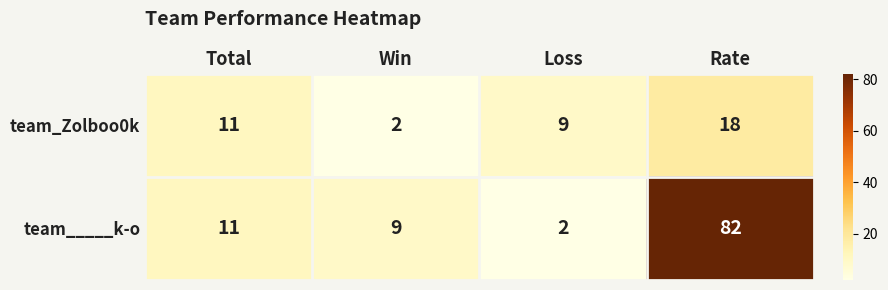

Which series has the largest total across all categories?

team_____k-o